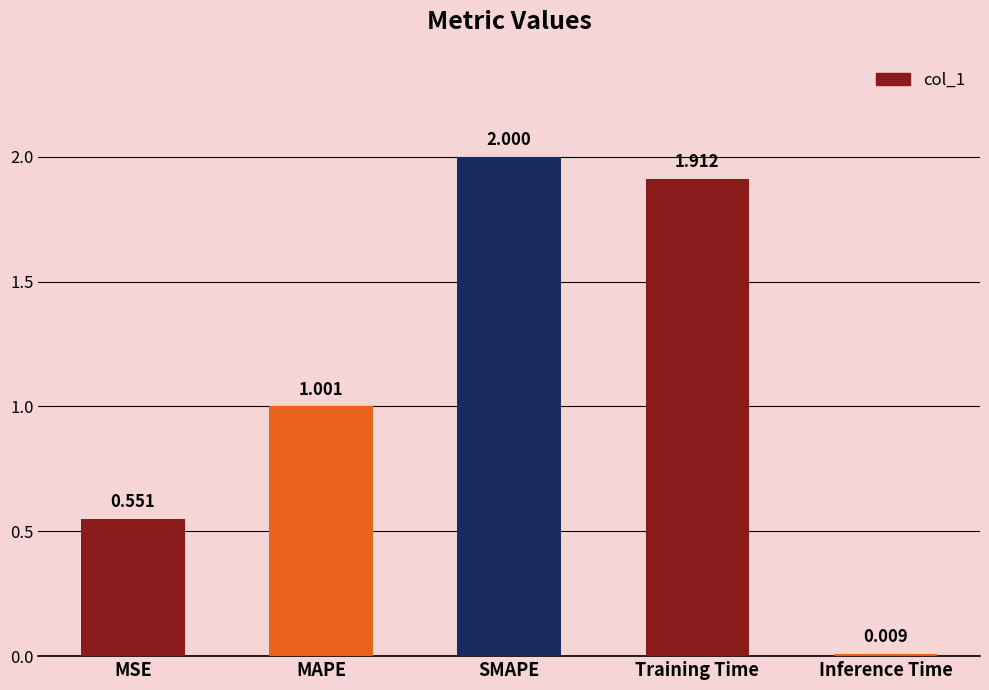

At which label does the data first exceed 1?

MAPE